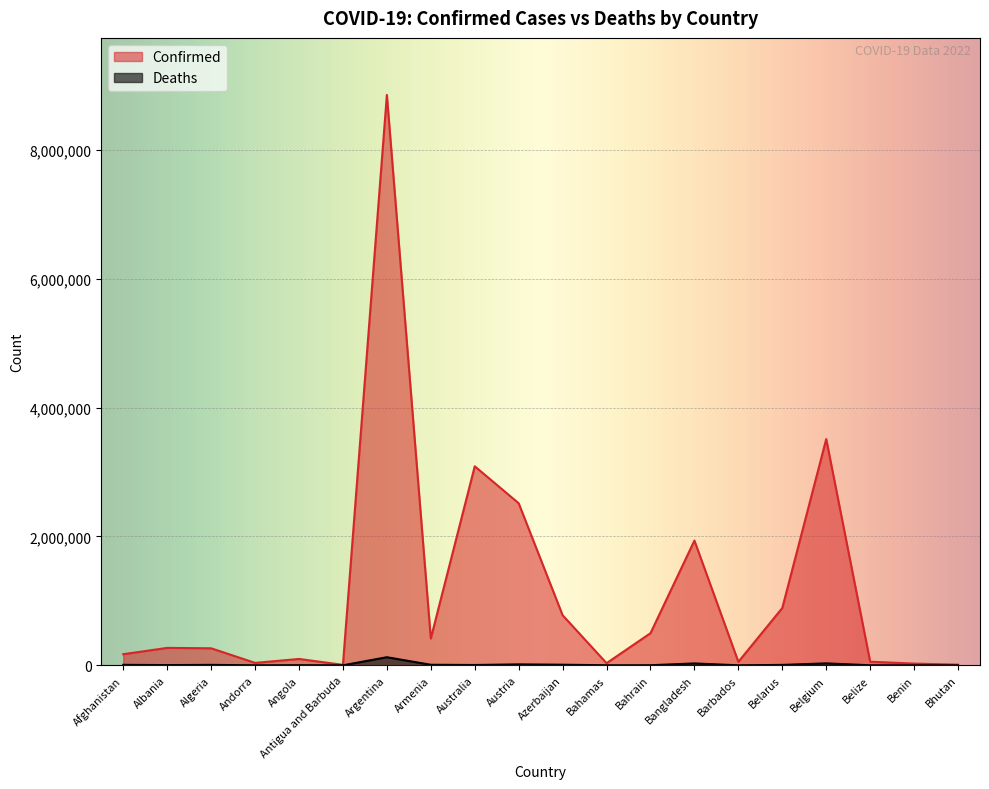

What is the difference between the maximum and minimum values in the Confirmed series?

8848216